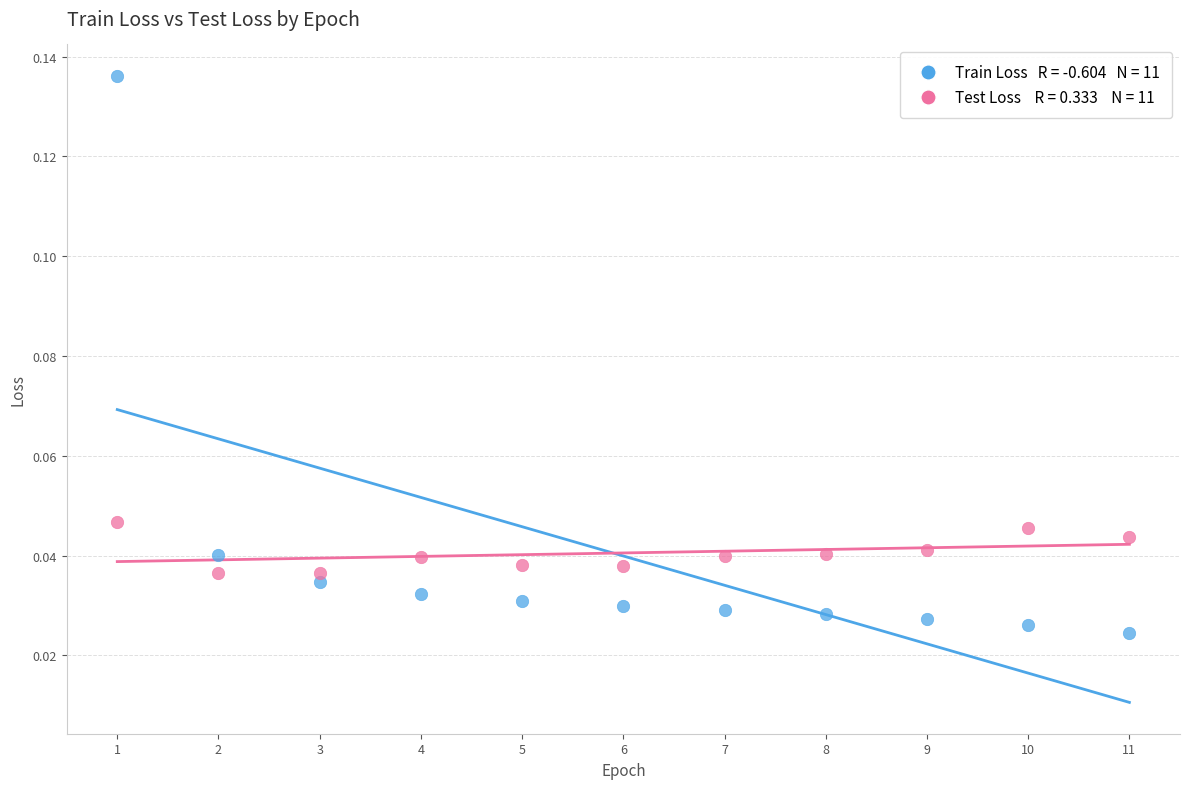

Across all data points, what is the range of X values (max minus min)?

10.0